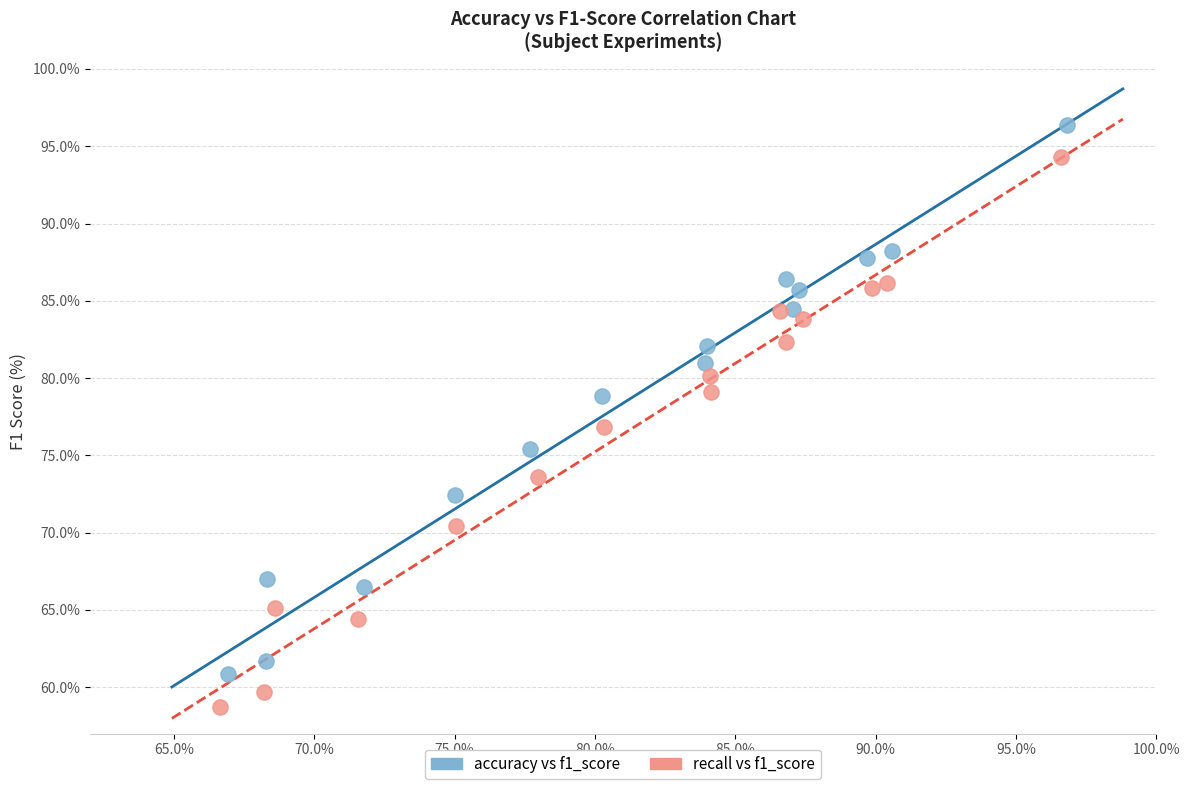

What are all the series names shown in the legend?

accuracy vs f1_score, recall vs f1_score